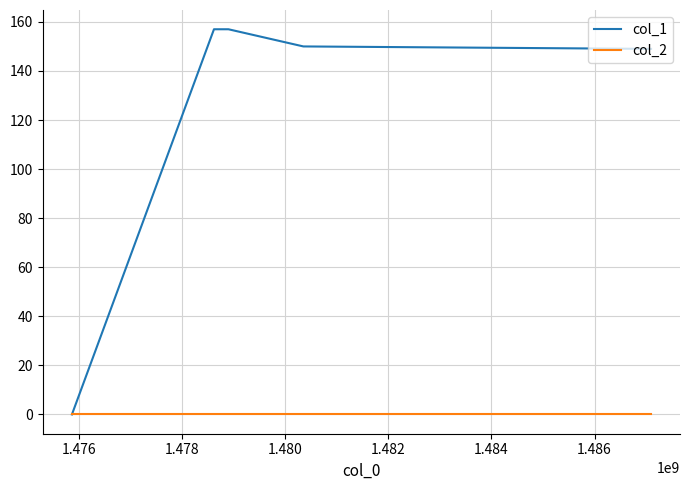

List the series in order of their peak value, lowest first.

col_2, col_1